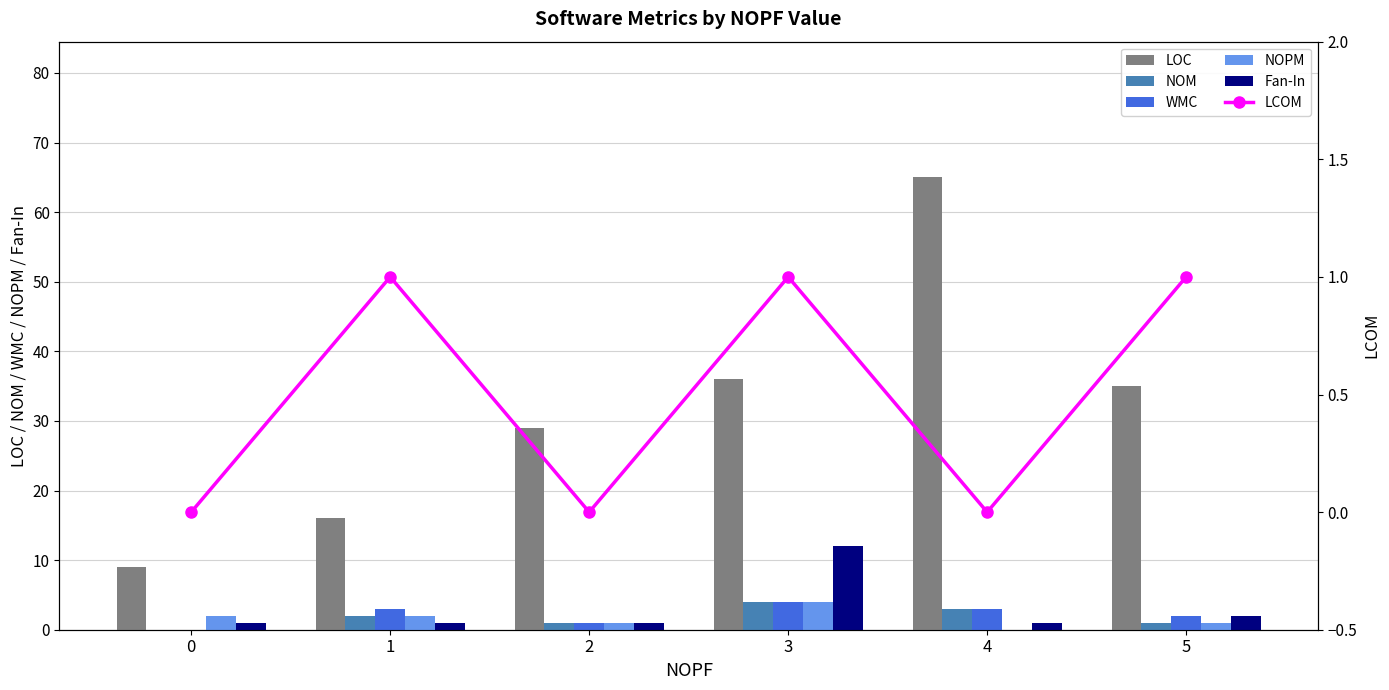

Is the value of NOPM at 4 greater than the value of LCOM at 1?

No